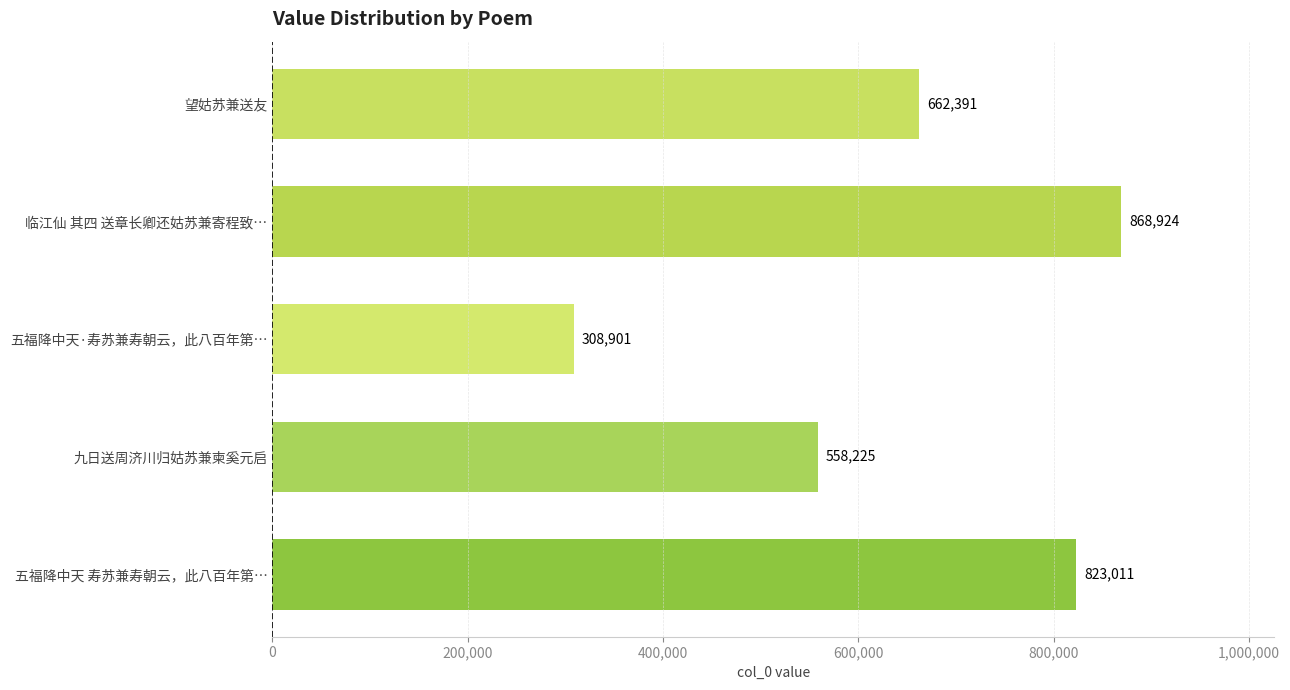

Rank the categories by value from lowest to highest.

五福降中天·寿苏兼寿朝云，此八百年第…, 九日送周济川归姑苏兼柬奚元启, 望姑苏兼送友, 五福降中天 寿苏兼寿朝云，此八百年第…, 临江仙 其四 送章长卿还姑苏兼寄程致…